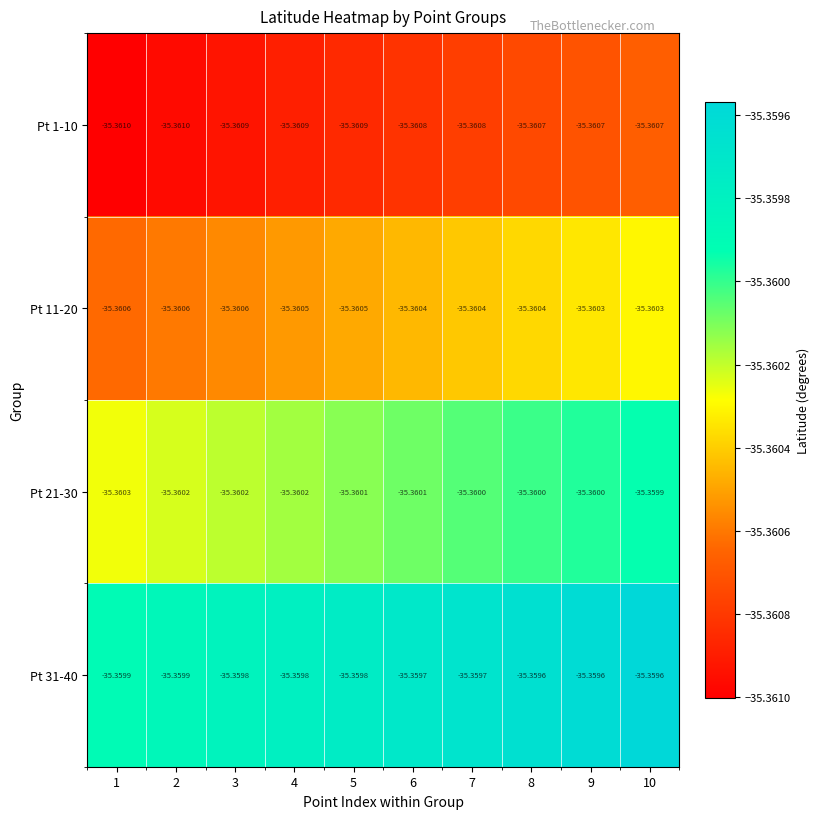

Is the value of Pt 21-30 at 9 greater than the value of Pt 1-10 at 1?

Yes